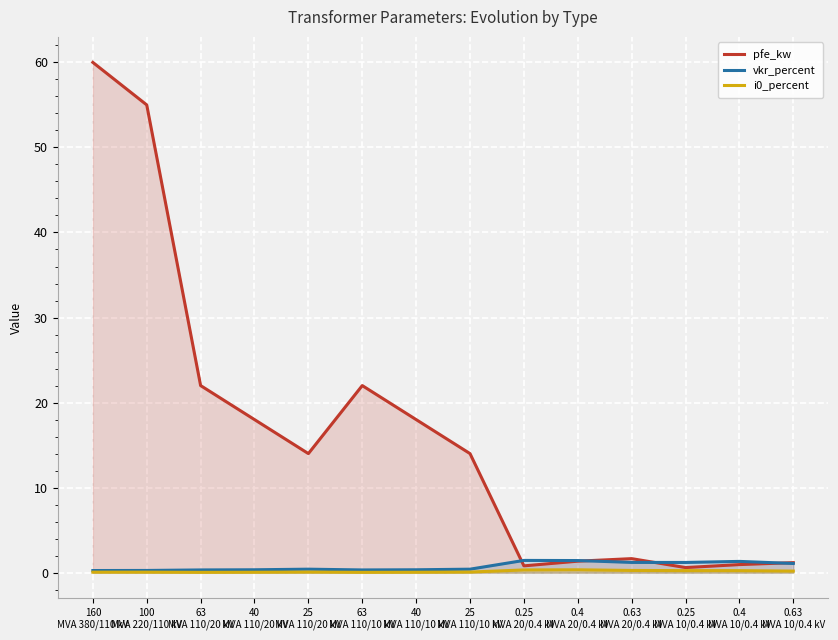

True or false: vkr_percent and i0_percent intersect in this chart.

False